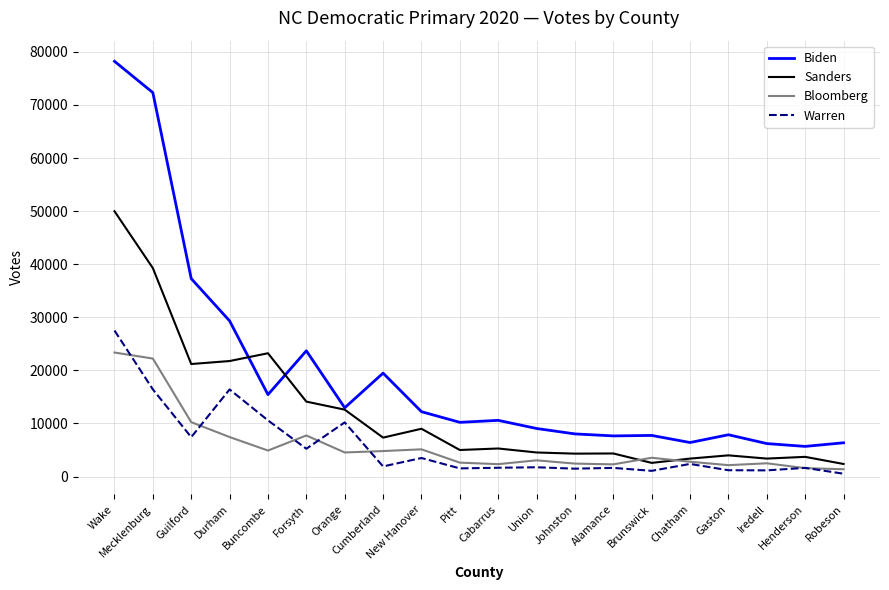

What is the maximum value for Bloomberg?

23361